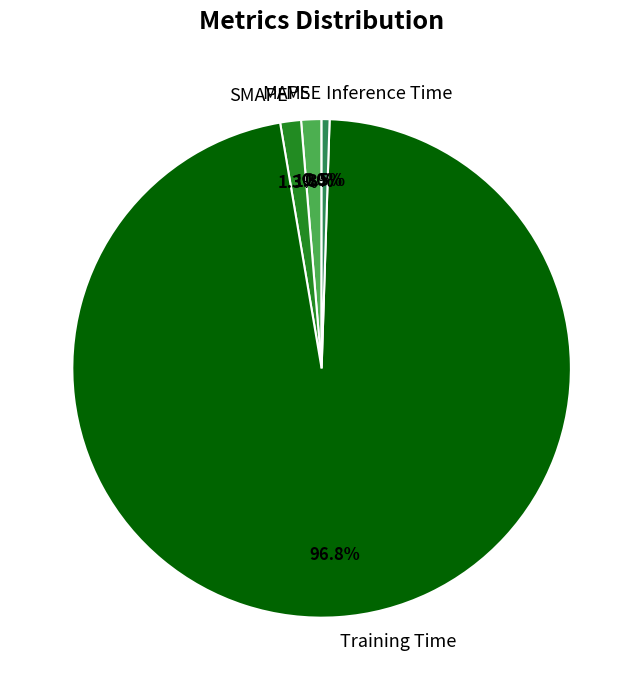

True or false: MAPE accounts for 1% of the total.

True